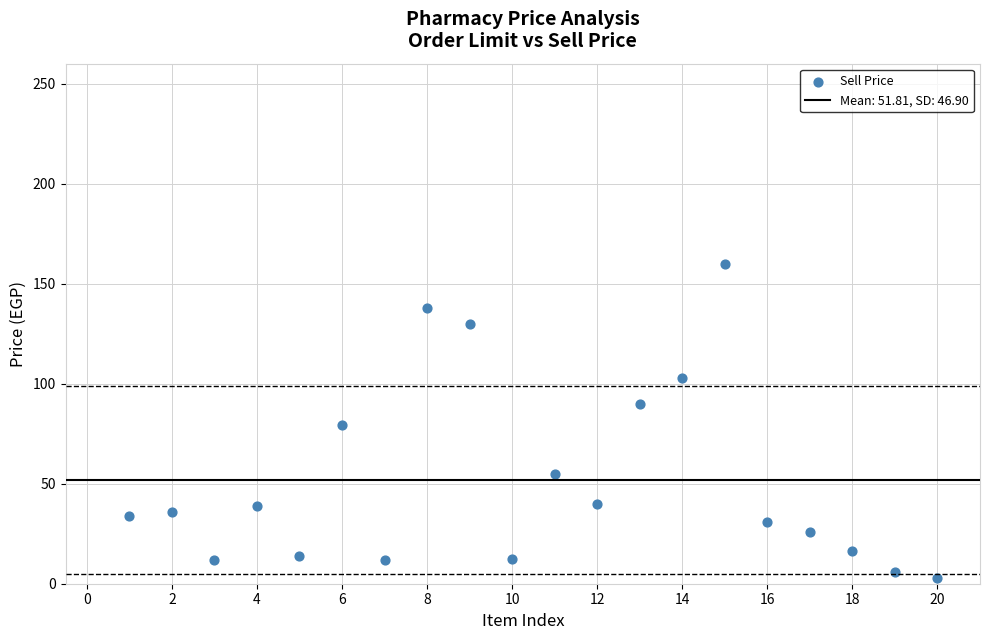

What is the range of Y values (max minus min)?

157.0